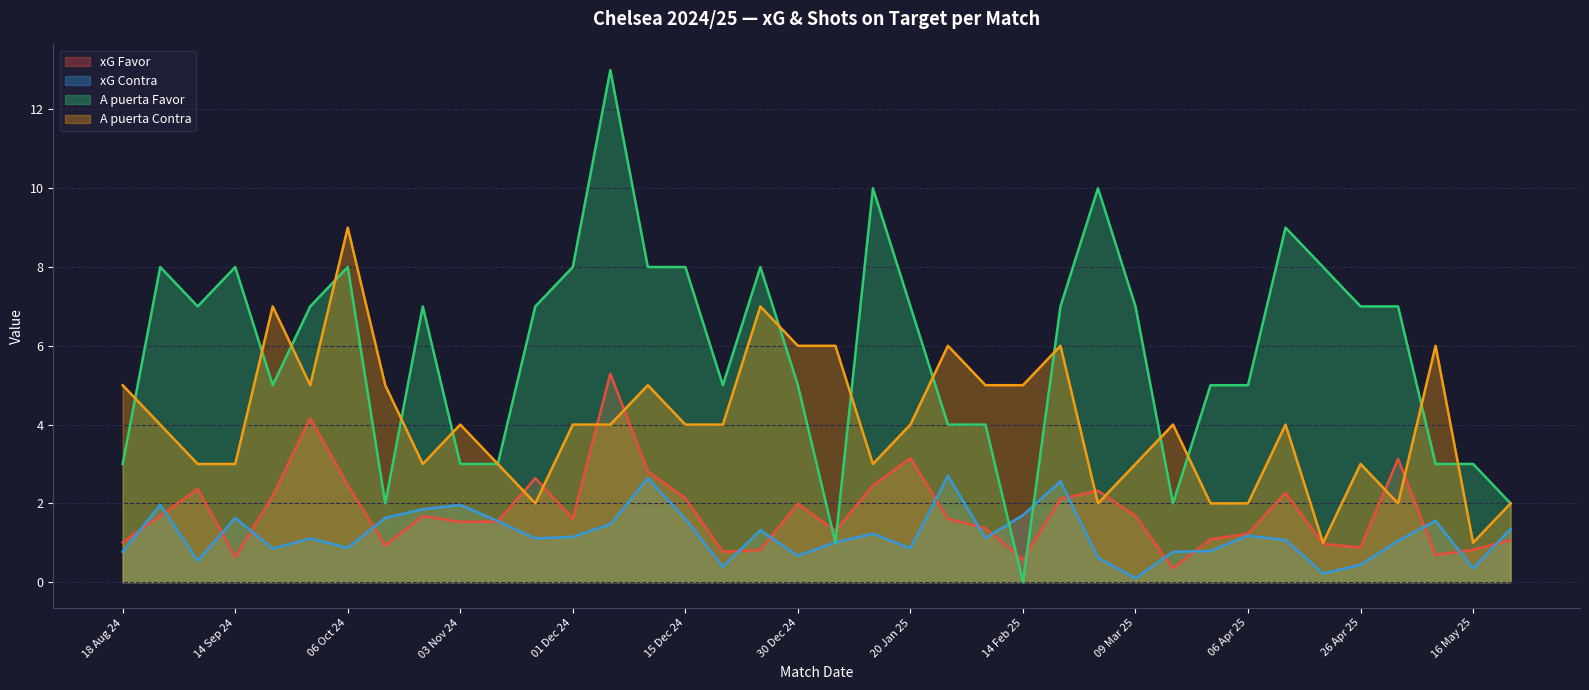

Between 25/08/2024 and 20/04/2025, which is larger?

25/08/2024